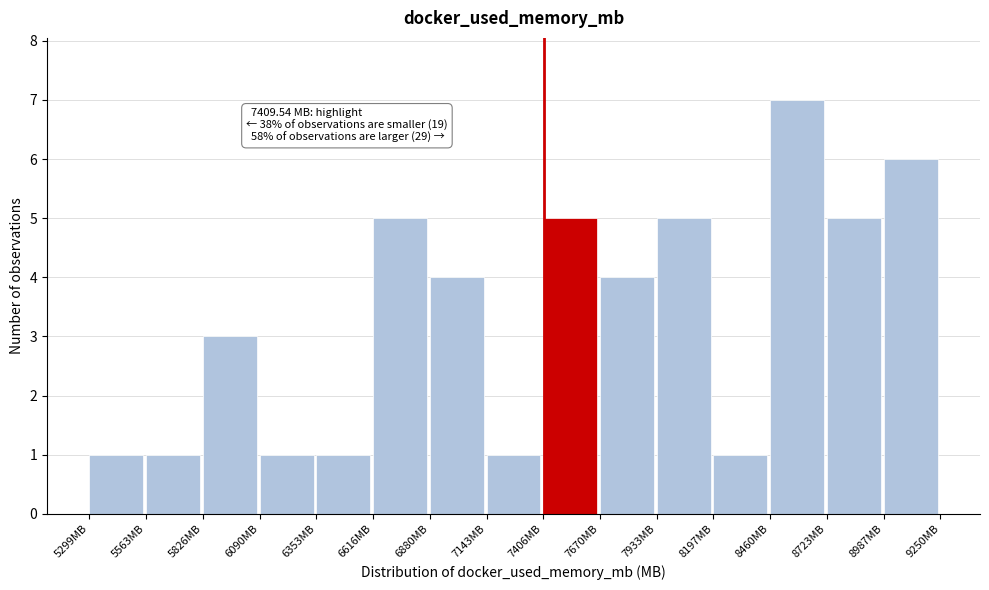

Which range on the x-axis has the tallest bar?

8450 to 8700